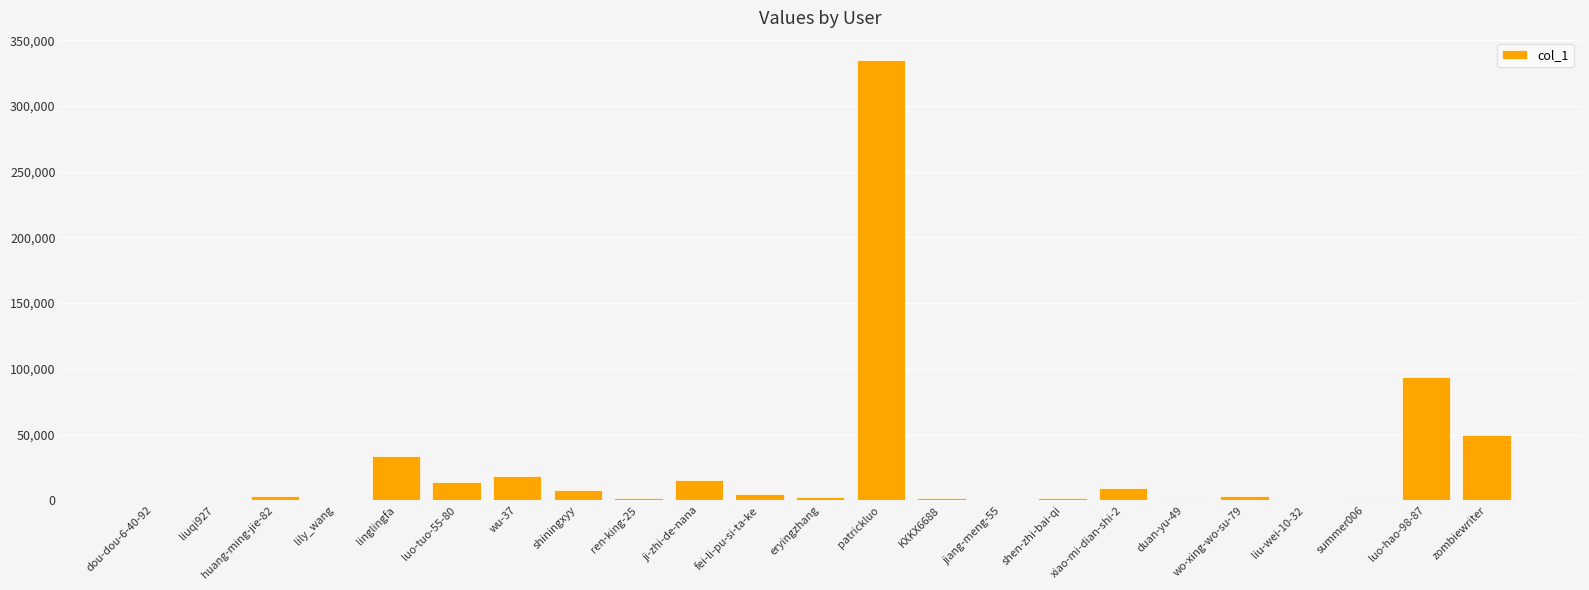

What value does the data have at zombiewriter?

50002